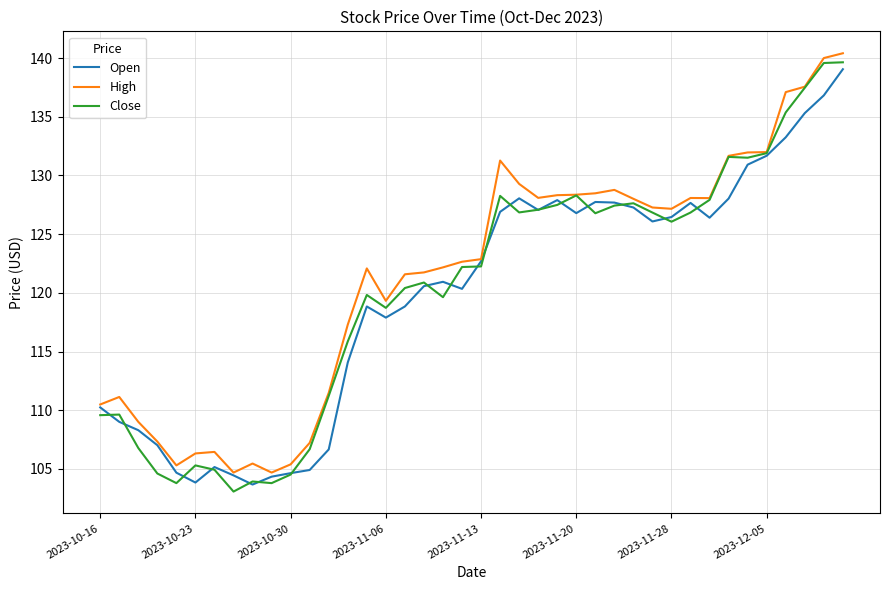

What is the highest value of the Close series?

139.6